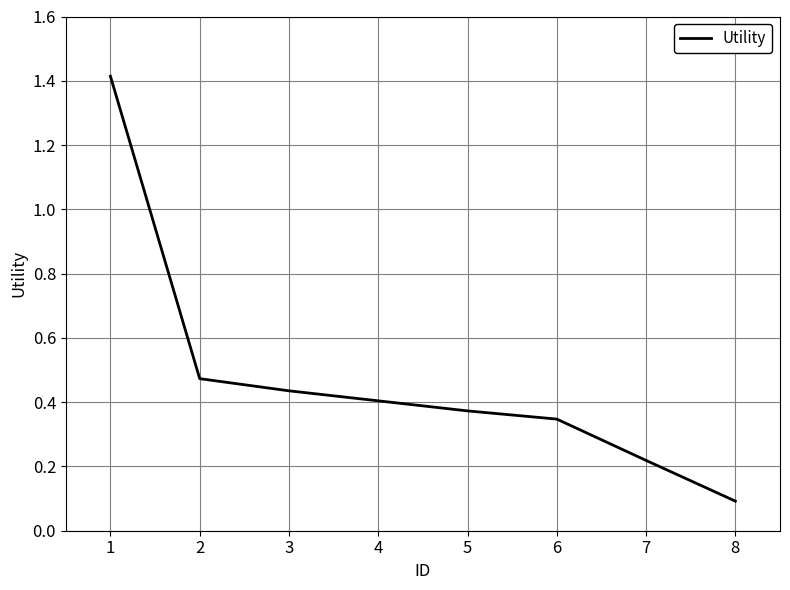

At which label is the value closest to 0?

8